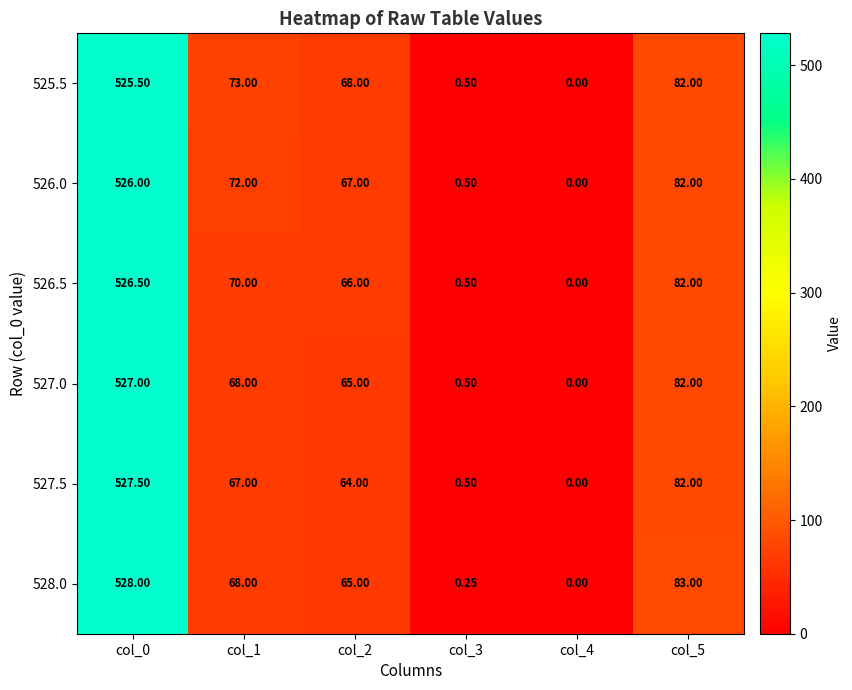

Is the value of 527.0 at col_5 greater than the value of 528.0 at col_5?

No